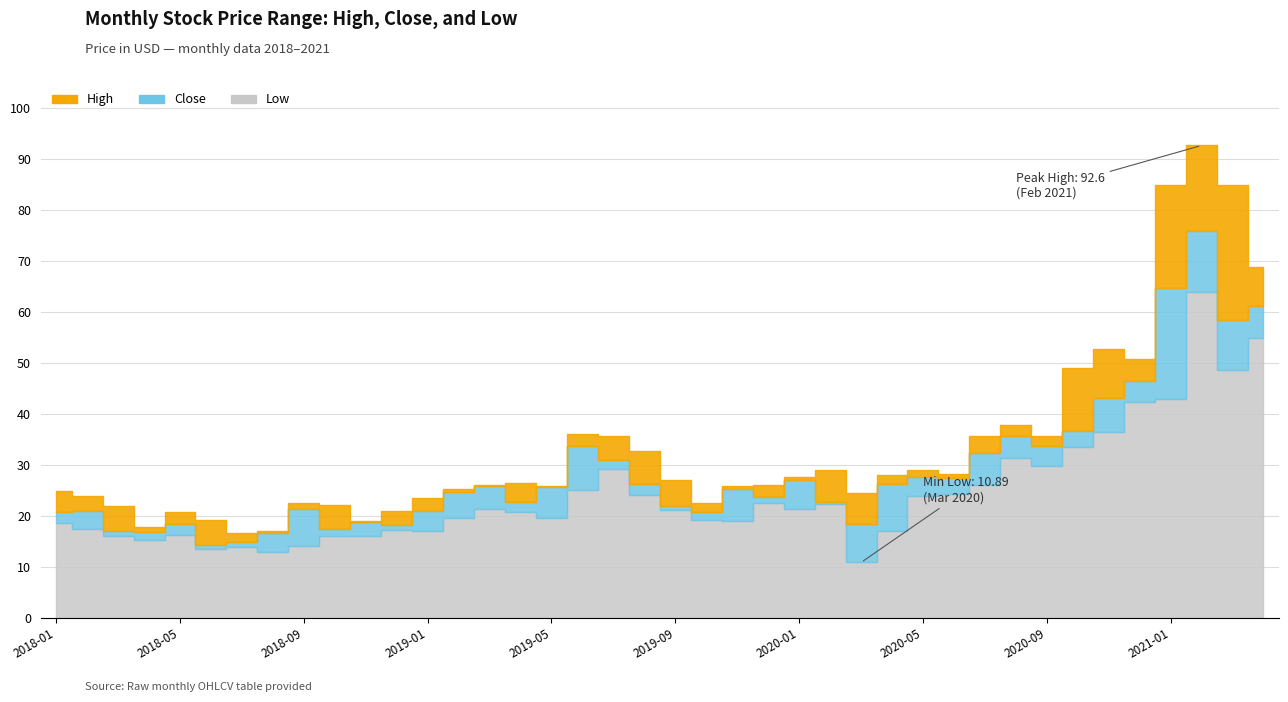

Read the High value at 2019-11.

25.9